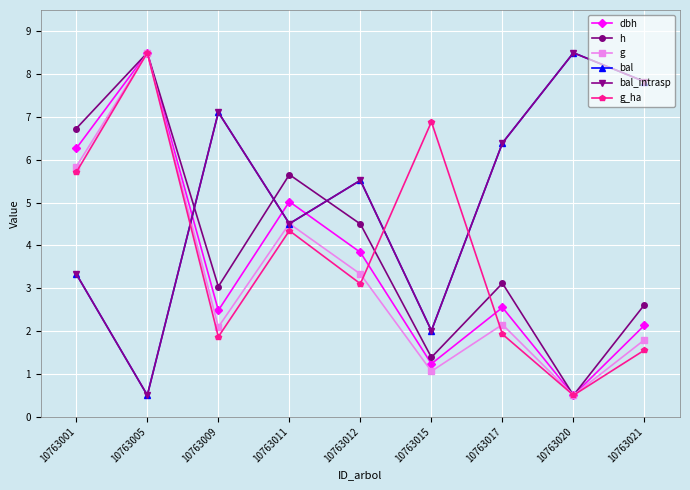

At which category does the chart reach its minimum across all series?

10763020